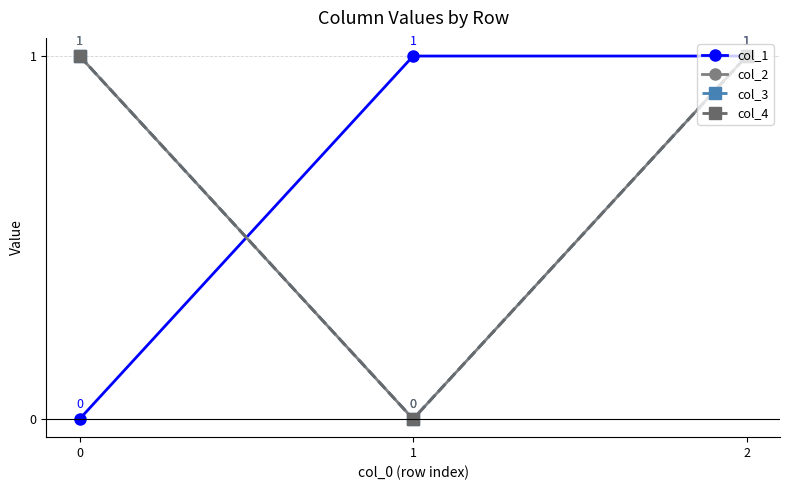

The col_4 series shows 1 at 0. True or false?

True